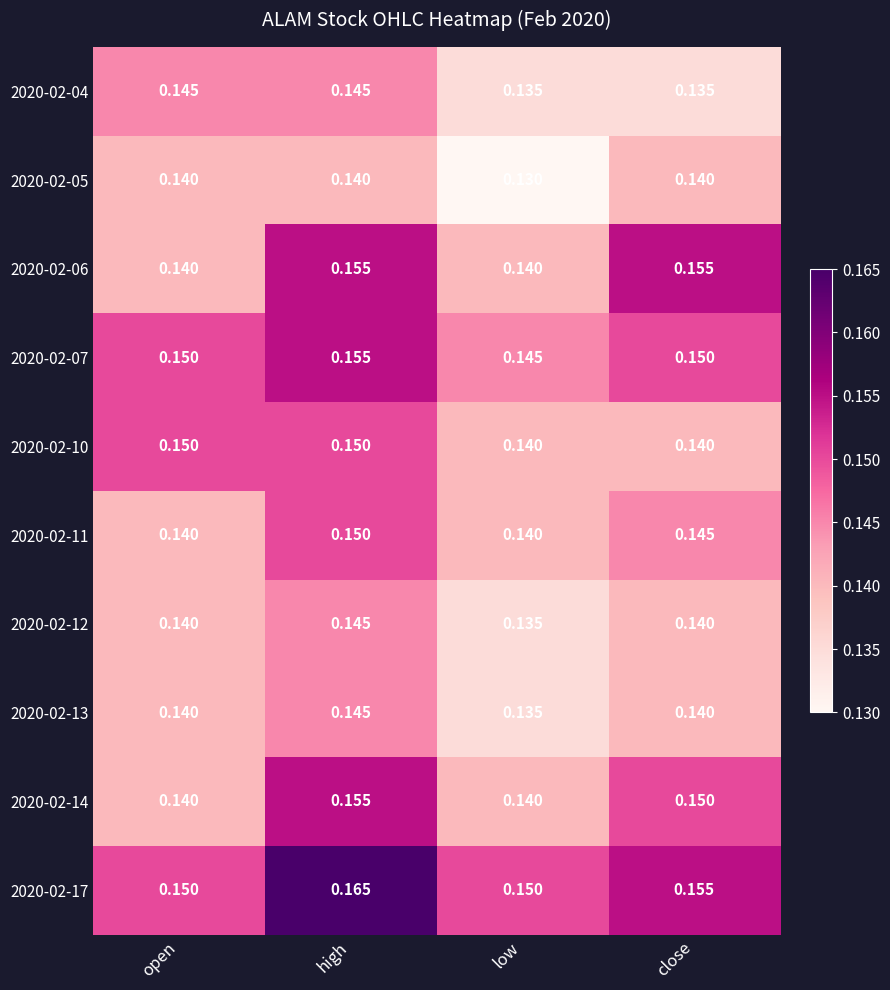

At which label is 2020-02-07 closest to 0?

low